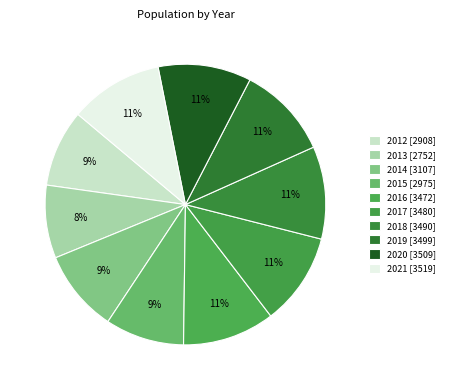

True or false: 2020 accounts for 11% of the total.

True